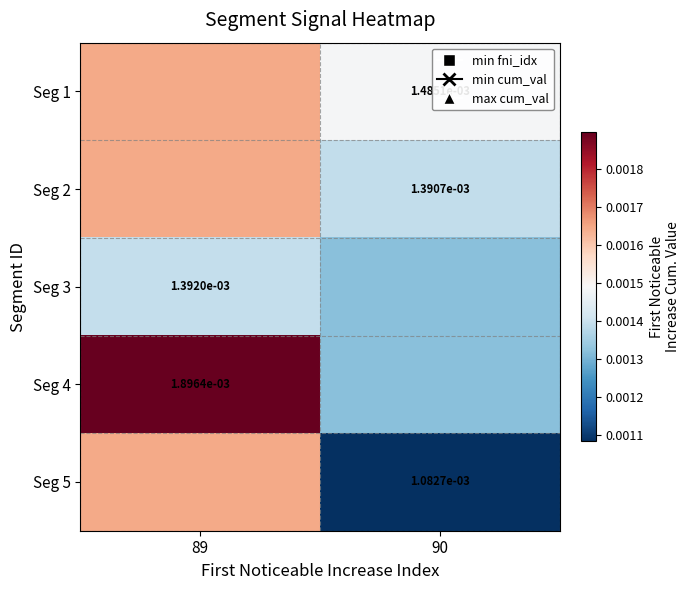

Between 90 and 89, which is larger?

89